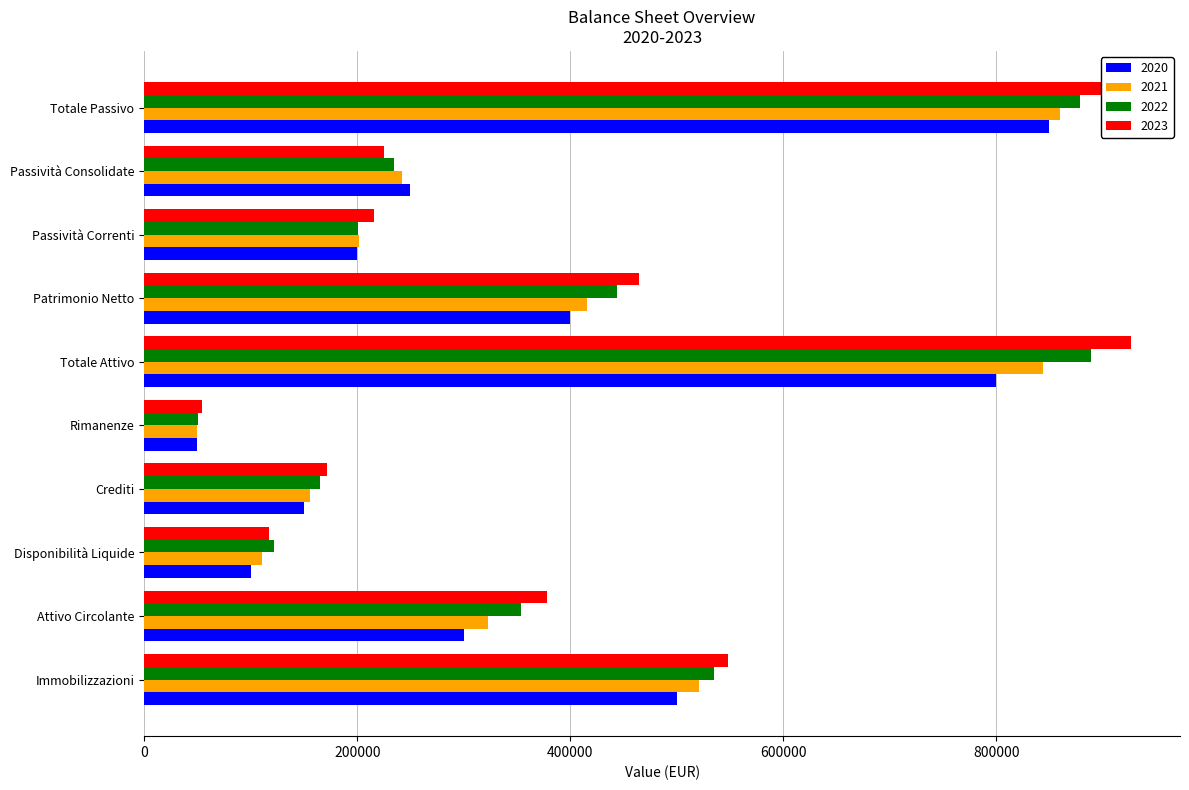

At which label does 2020 reach its minimum?

Rimanenze